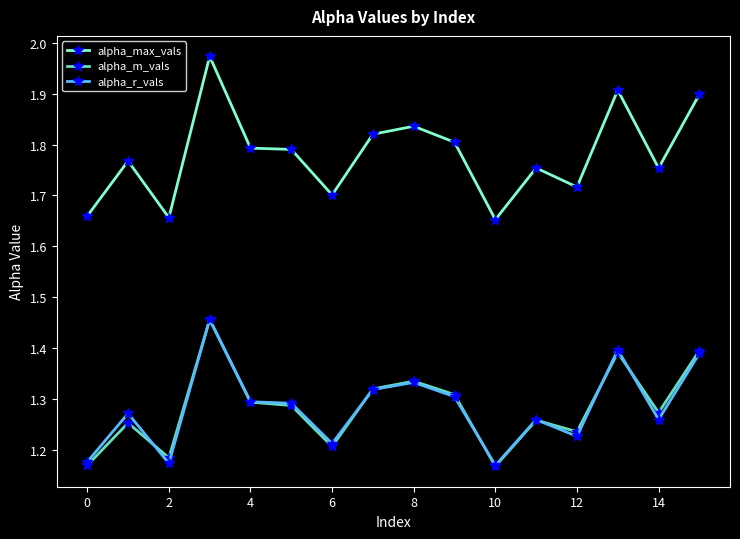

Which series has the largest total across all categories?

alpha_max_vals